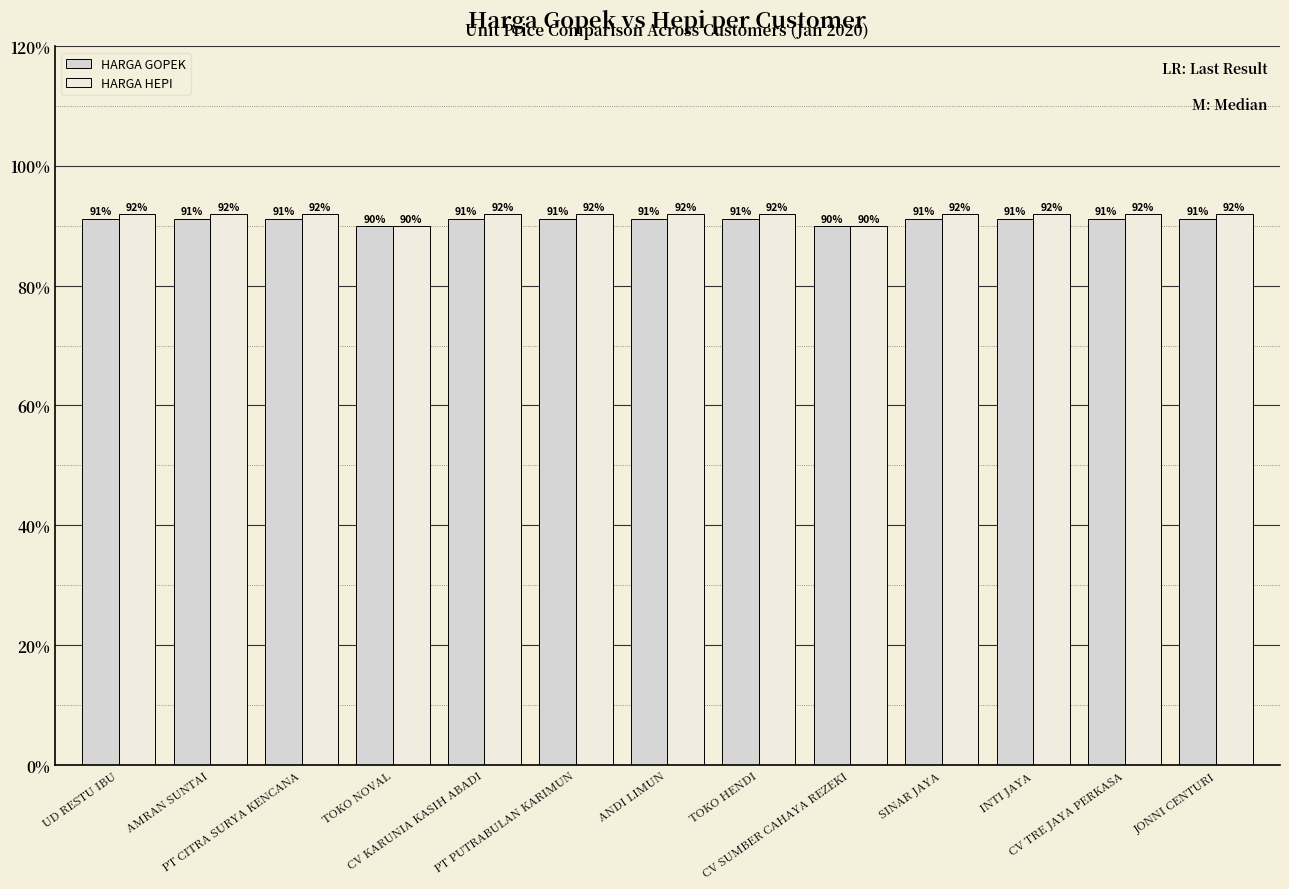

Are the bars grouped side by side (vs. stacked)?

Yes